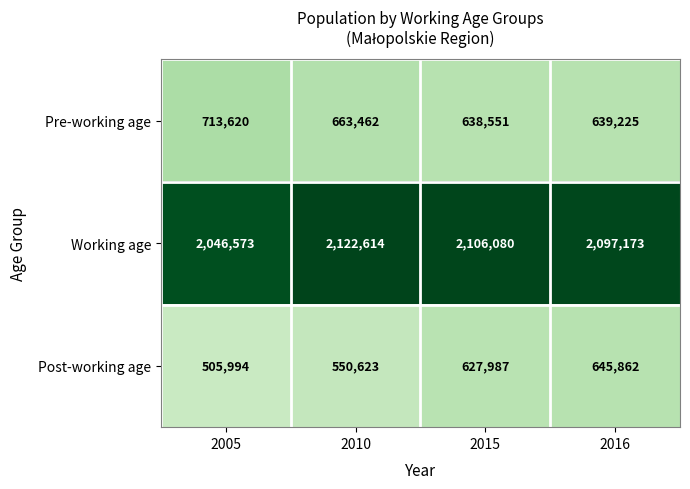

Count the number of categories in the chart.

4